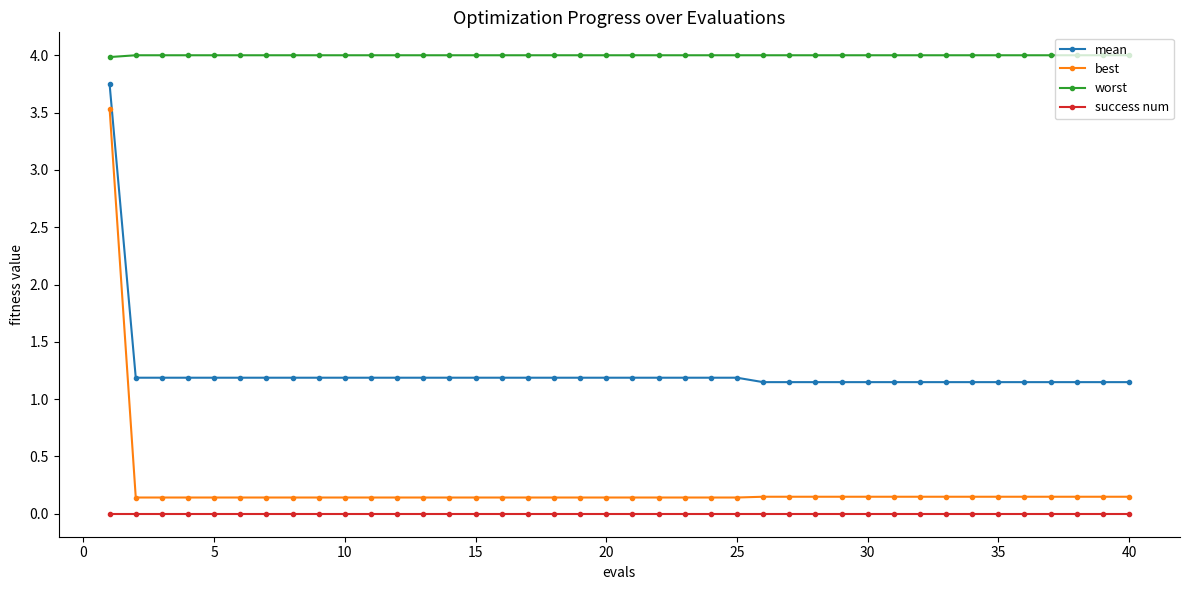

Which series has the largest range (max minus min)?

best